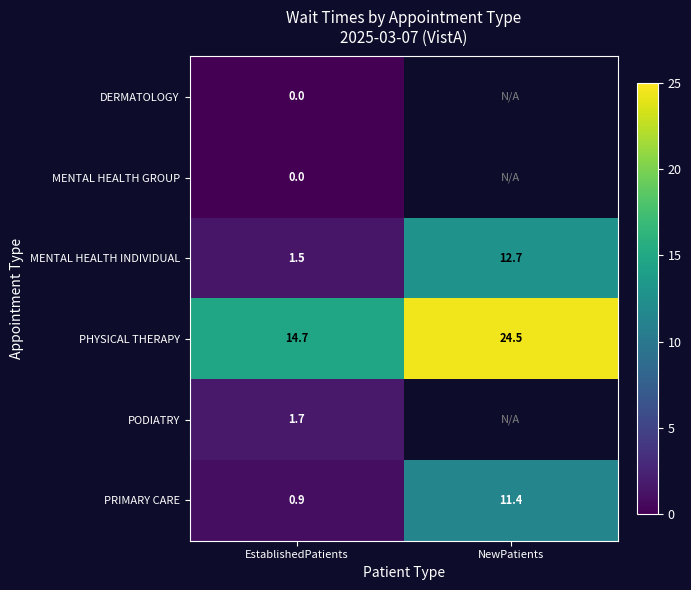

How many distinct data groups are displayed?

6